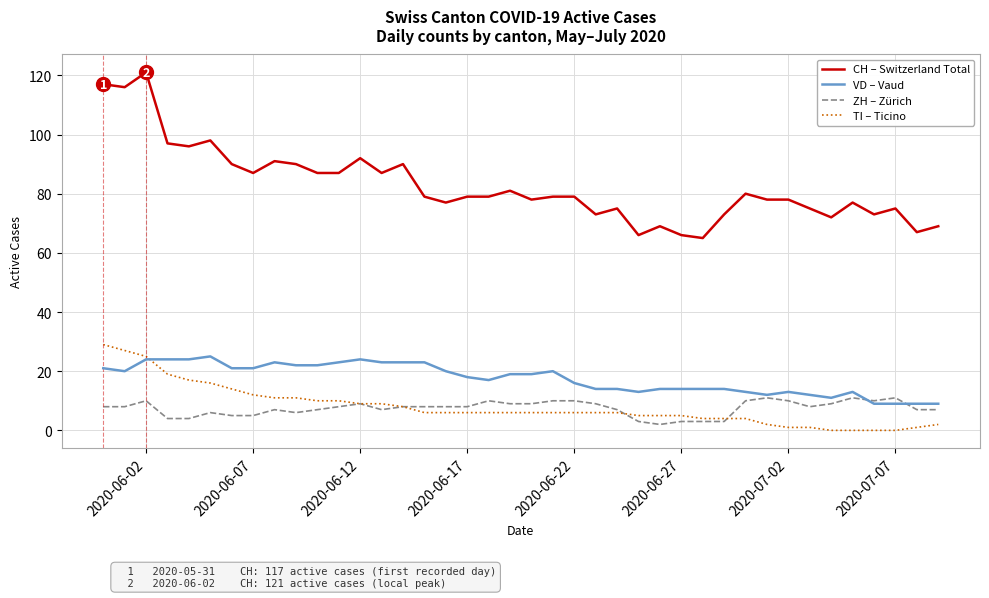

Does the chart display data point markers on the line(s)?

No